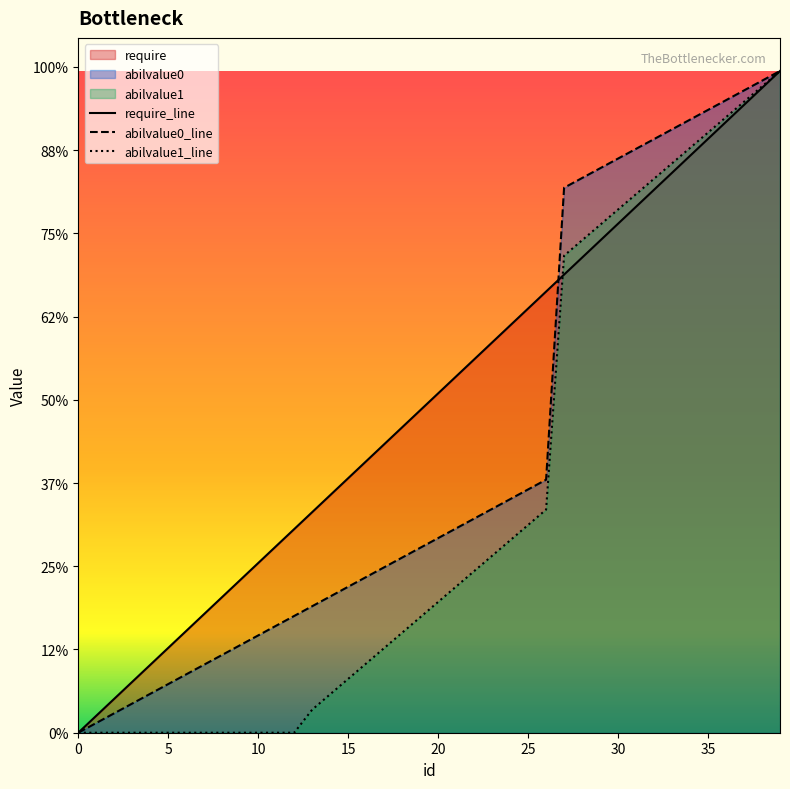

True or false: abilvalue1 has a value of 114931.3 at 36.

False